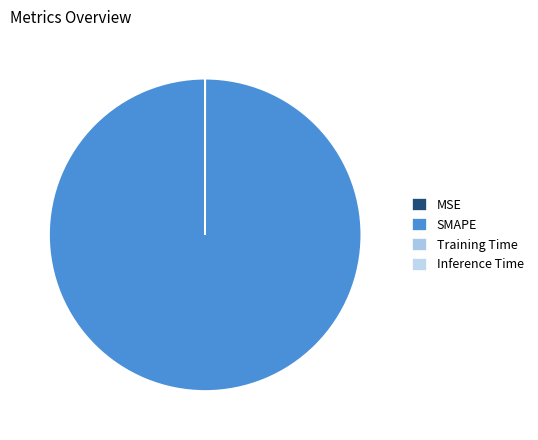

Rank the categories by value from lowest to highest.

Inference Time, Training Time, MSE, SMAPE